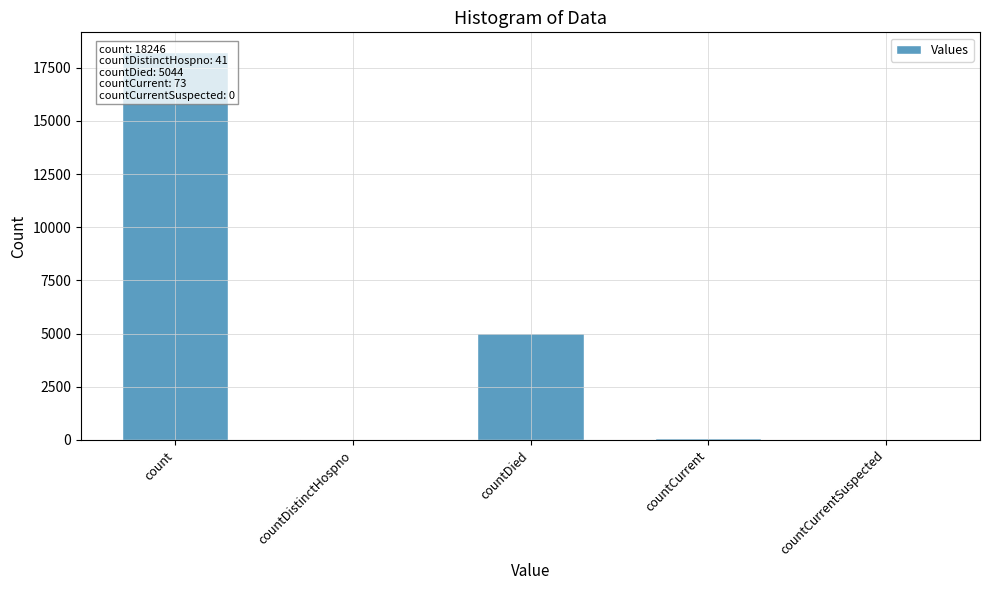

Count the number of values greater than 73.

2